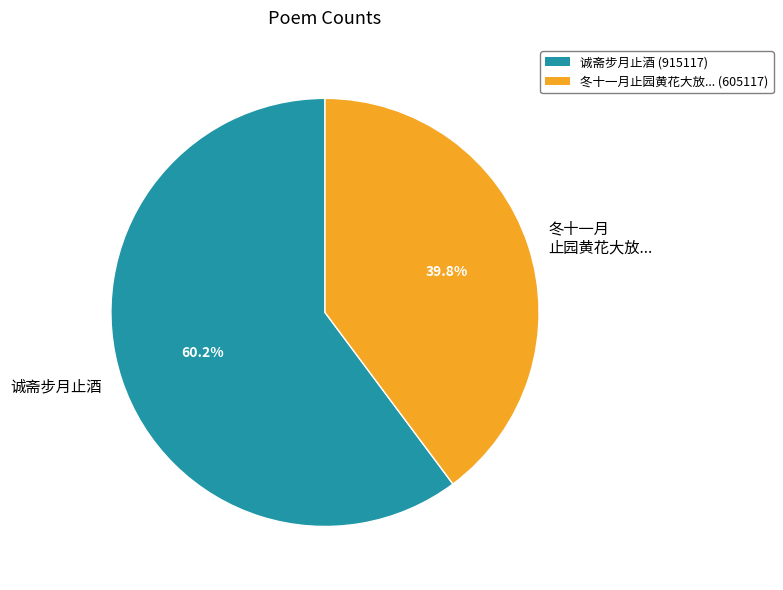

What percentage is NOT represented by 冬十一月 止园黄花大放...?

60.2%